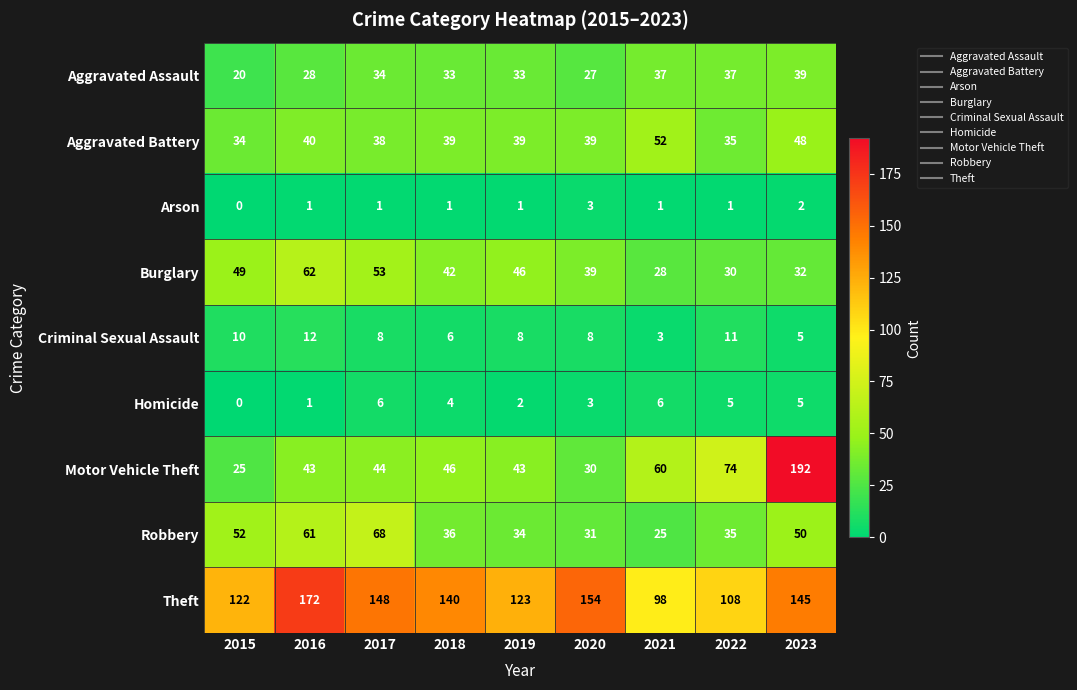

Is it true that Aggravated Assault equals 28 at 2016?

True